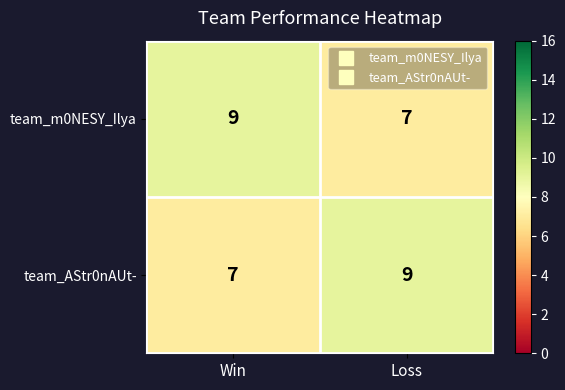

Reading left to right, list all the values displayed in this chart.

team_m0NESY_Ilya: Win=9	Loss=7
team_AStr0nAUt-: Win=7	Loss=9